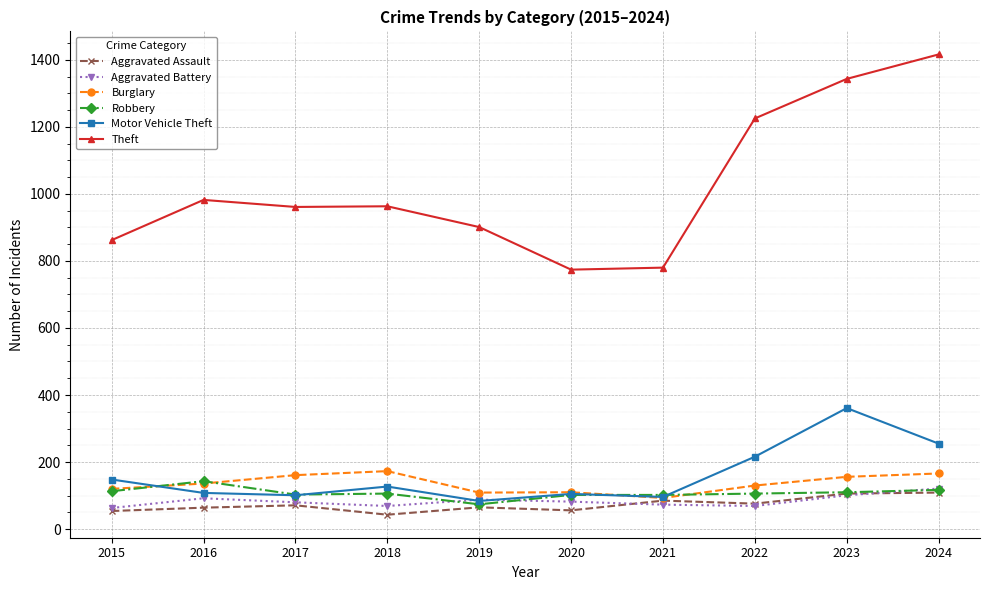

What is the difference between the maximum and second lowest values in the Robbery series?

41